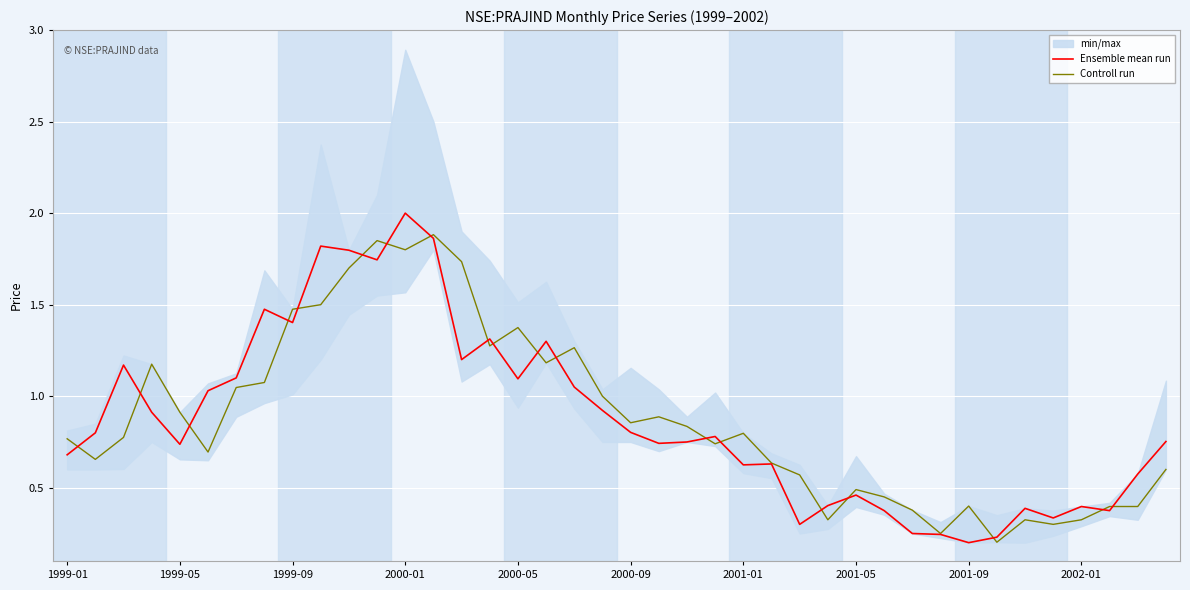

Count the number of categories in the chart.

40